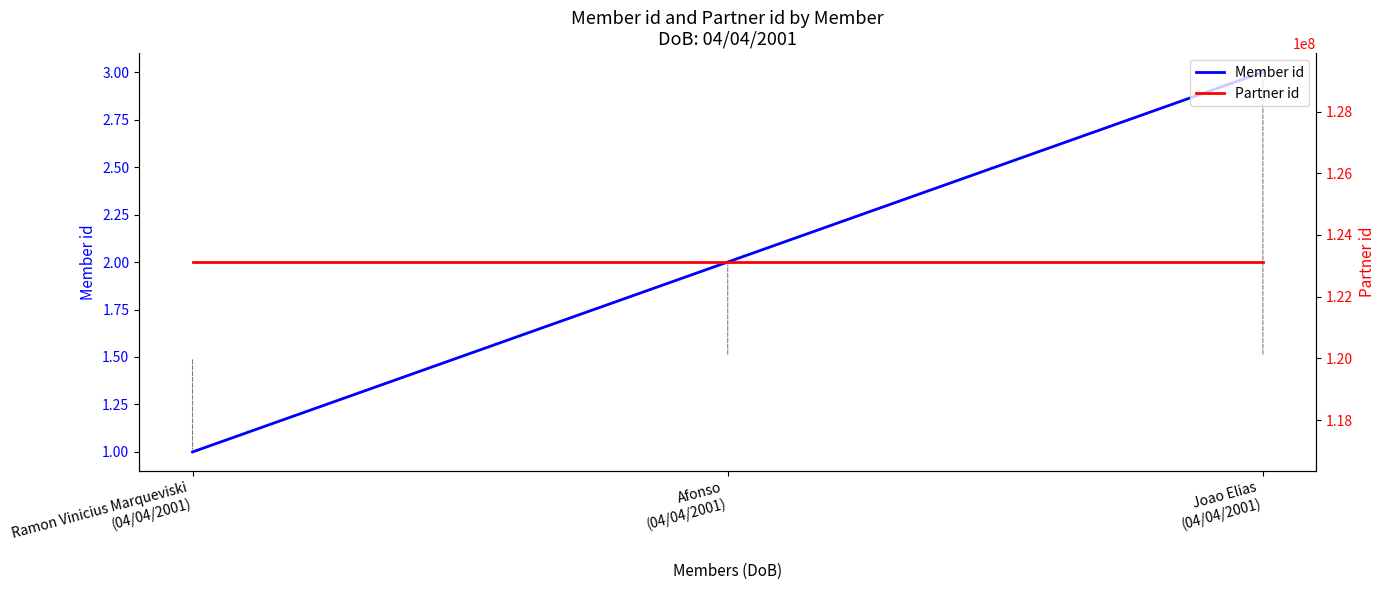

What is the label of the 1st point from the right?

Joao Elias
(04/04/2001)